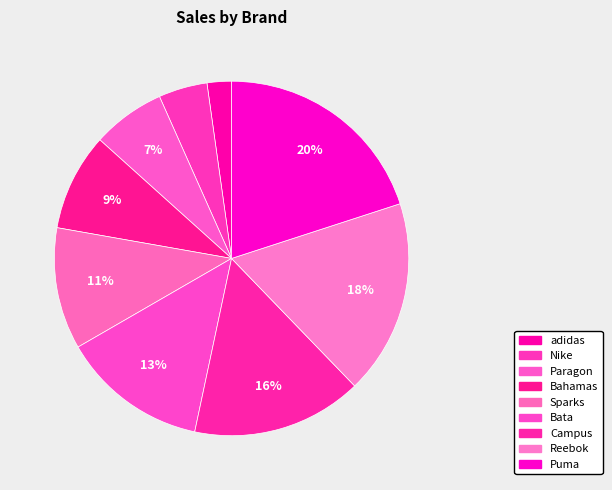

Count the number of slices in the pie.

9